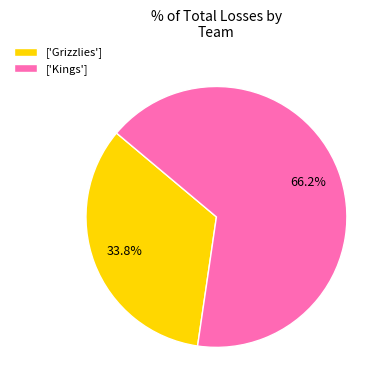

Is there a majority slice in this chart?

Yes